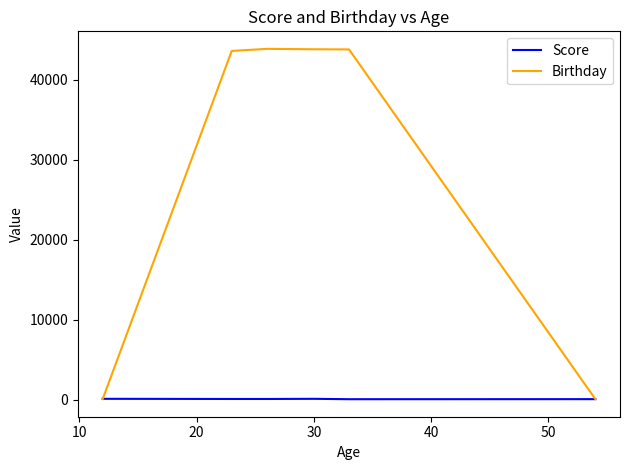

Which series has the largest total across all categories?

Birthday